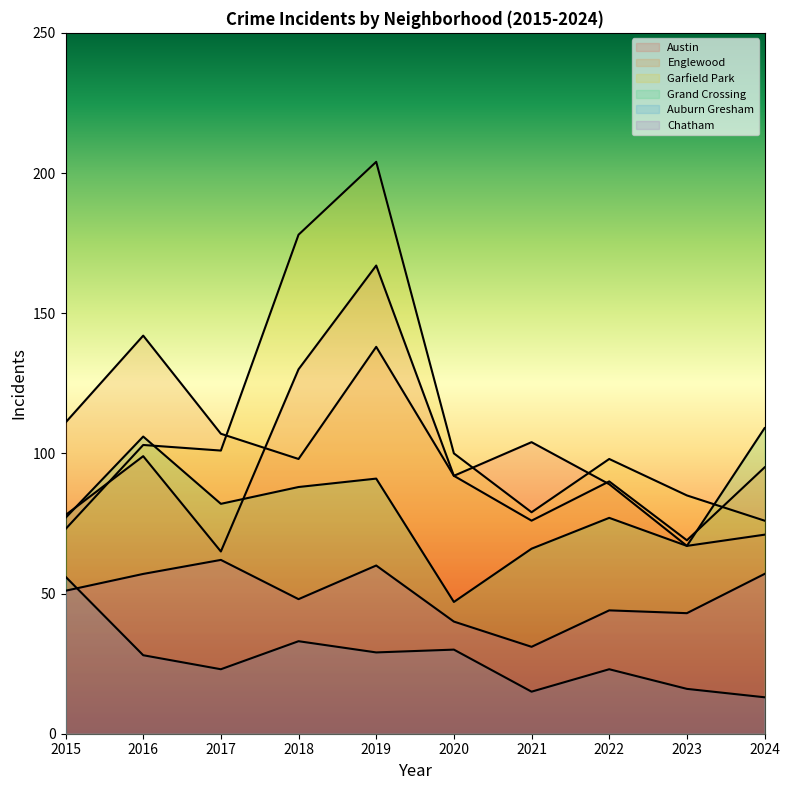

Reading right to left, extract all data points from this chart.

Austin: 2024=71	2023=67	2022=89	2021=104	2020=92	2019=167	2018=130	2017=65	2016=99	2015=78
Englewood: 2024=95	2023=69	2022=90	2021=76	2020=92	2019=138	2018=98	2017=107	2016=142	2015=111
Garfield Park: 2024=76	2023=85	2022=98	2021=79	2020=100	2019=204	2018=178	2017=101	2016=103	2015=73
Grand Crossing: 2024=109	2023=67	2022=77	2021=66	2020=47	2019=91	2018=88	2017=82	2016=106	2015=77
Auburn Gresham: 2024=13	2023=16	2022=23	2021=15	2020=30	2019=29	2018=33	2017=23	2016=28	2015=56
Chatham: 2024=57	2023=43	2022=44	2021=31	2020=40	2019=60	2018=48	2017=62	2016=57	2015=51